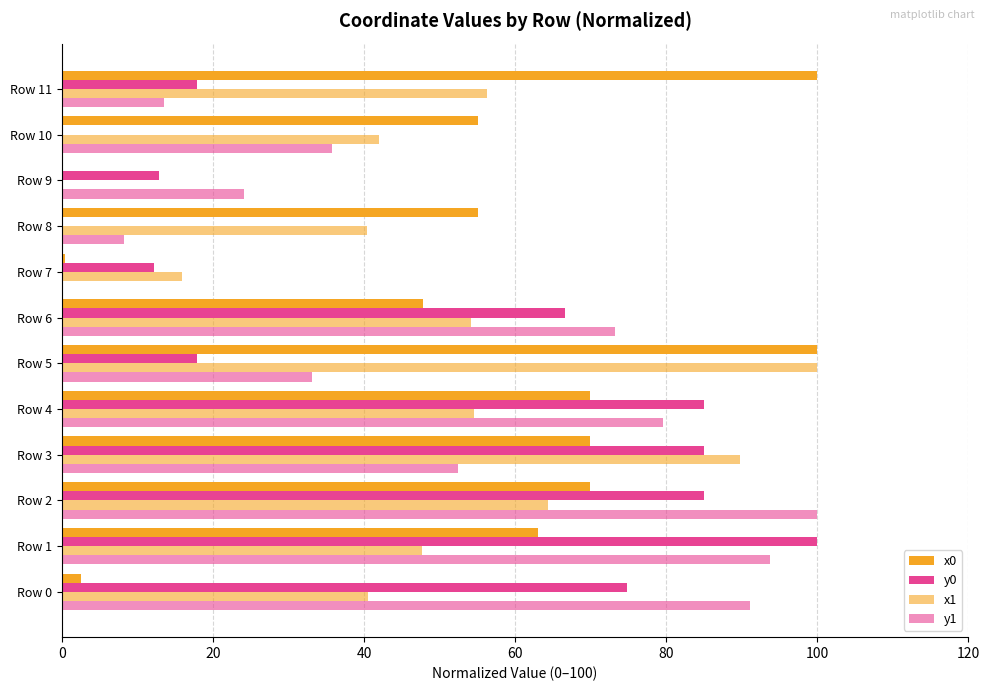

How many data points in y0 are above 66?

6